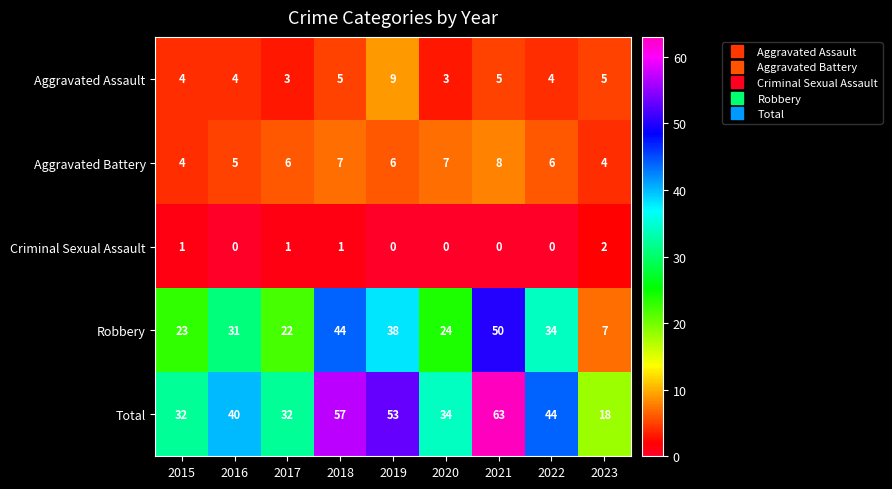

What value does the Total series have at 2022, to the nearest 10?

40